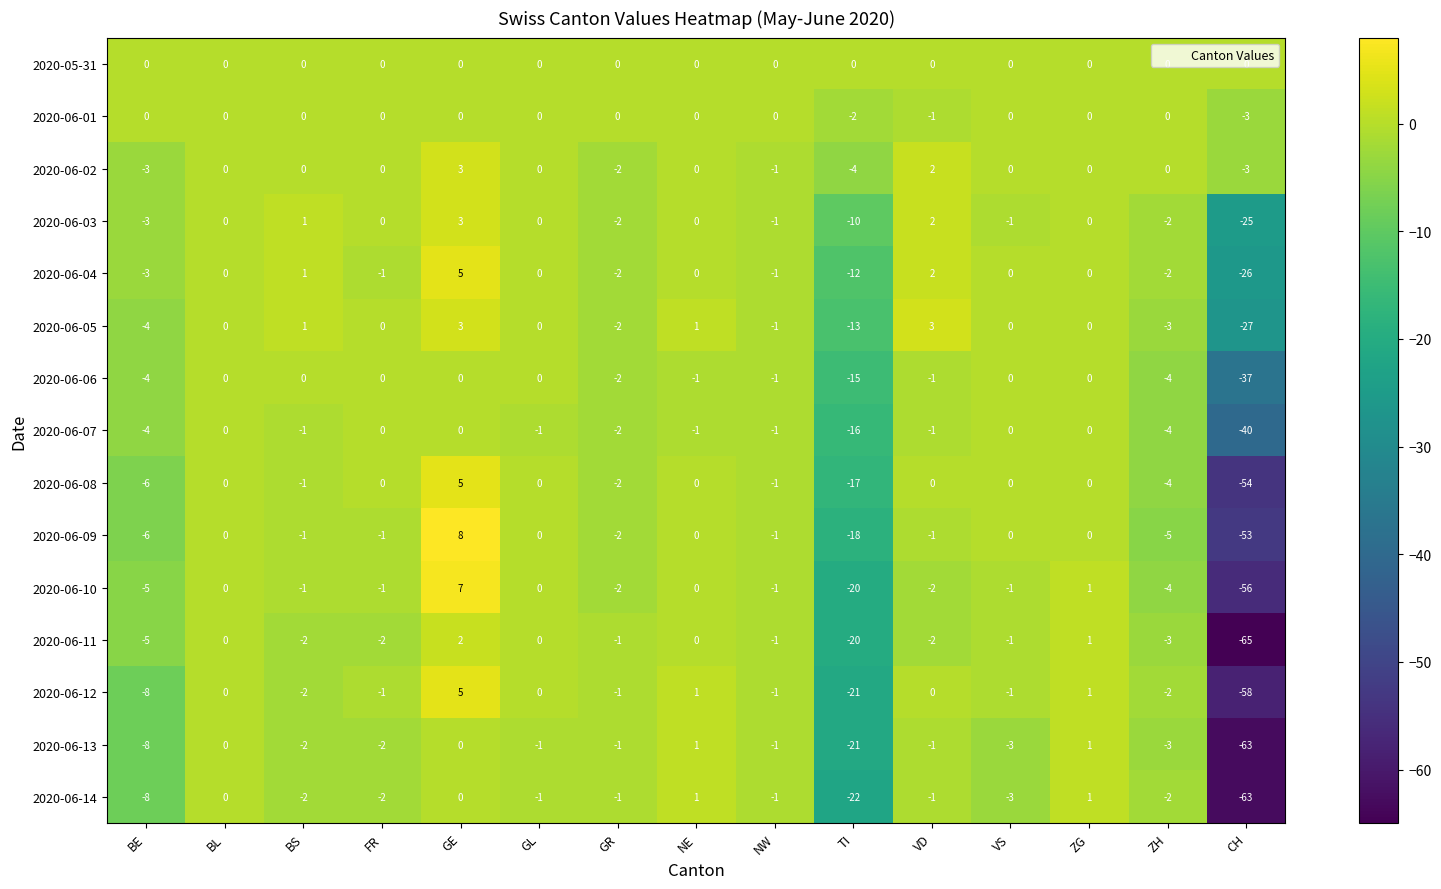

Count the number of categories in the chart.

15